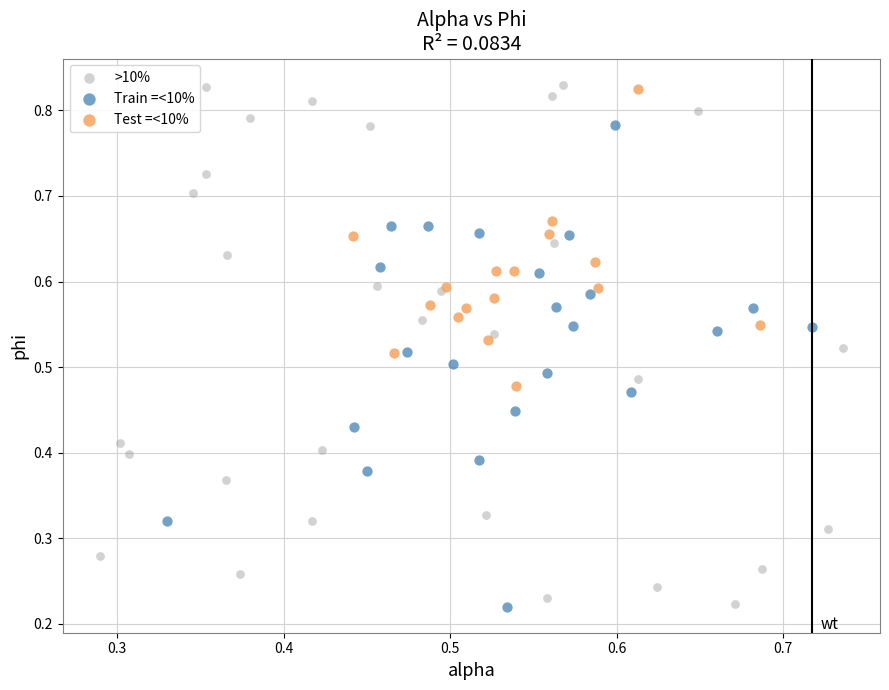

Which series has the widest spread of Y values?

>10%